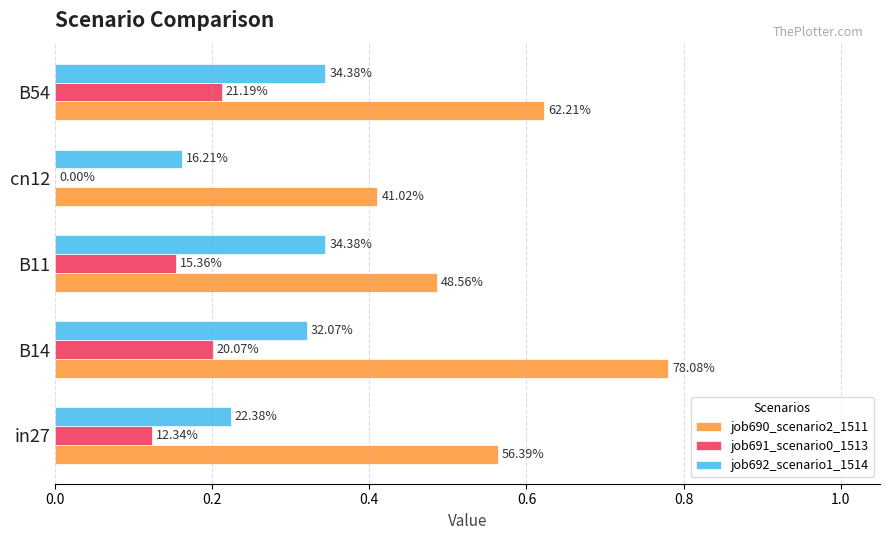

Which series has the widest spread of values?

job690_scenario2_1511